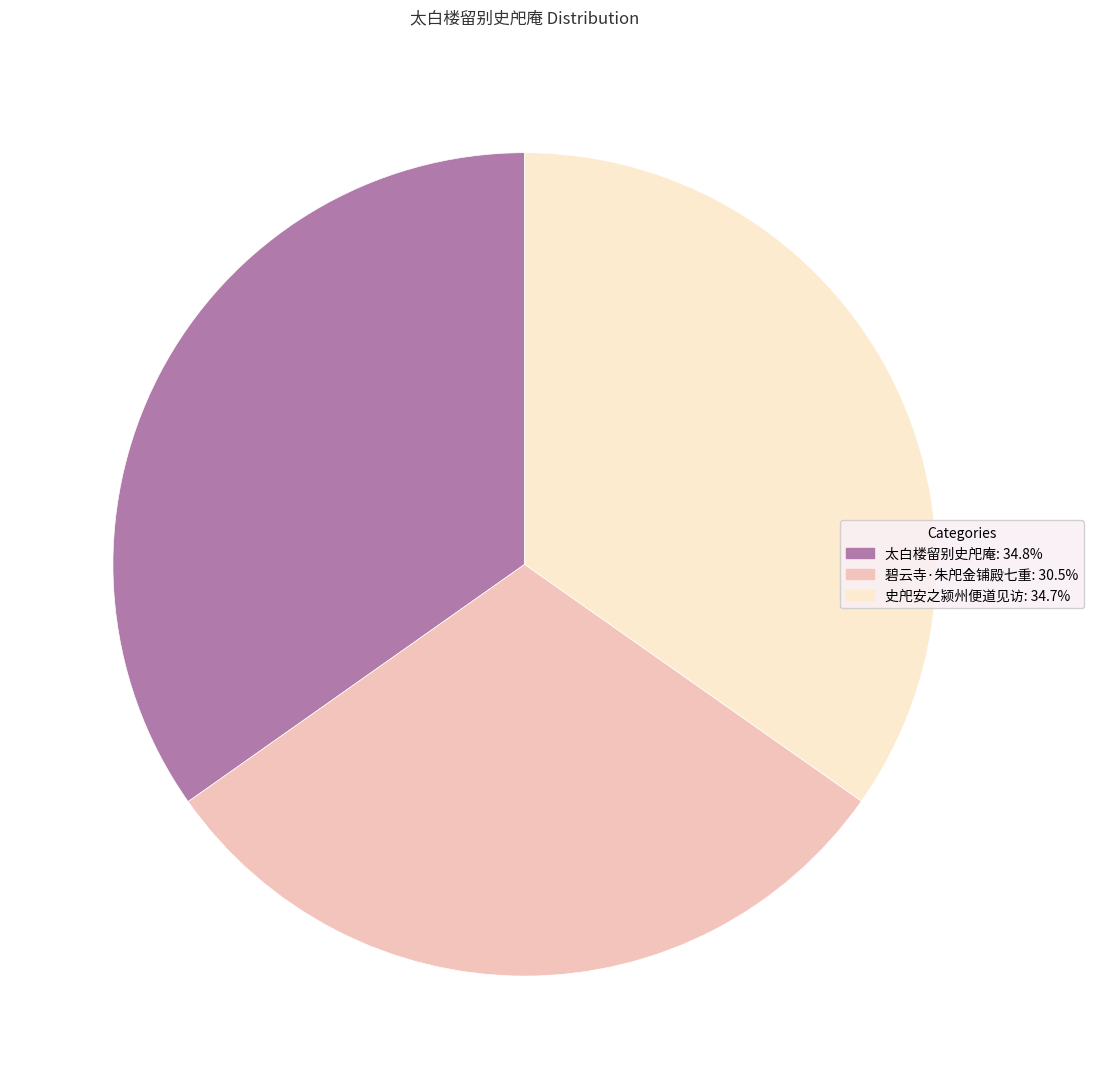

Is it true that 史戺安之颍州便道见访 is 35% of the pie?

True